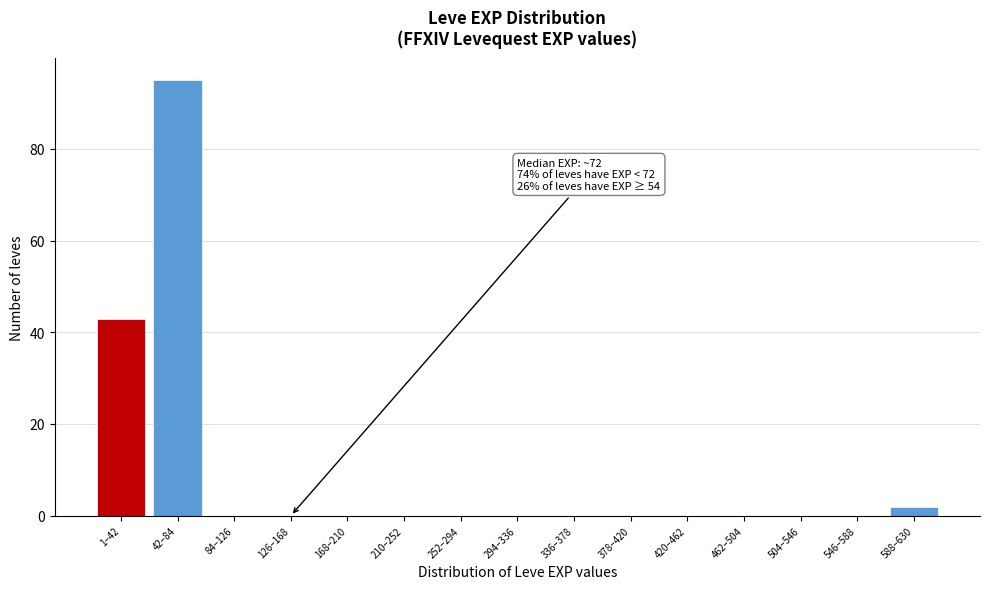

Reading left to right, extract all data points from this chart.

1–42=43	42–84=95	84–126=0	126–168=0	168–210=0	210–252=0	252–294=0	294–336=0	336–378=0	378–420=0	420–462=0	462–504=0	504–546=0	546–588=0	588–630=2